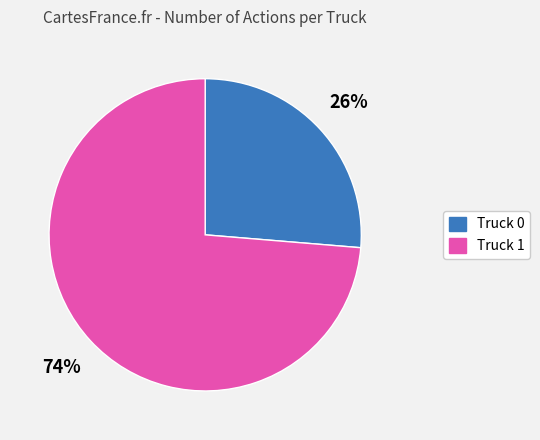

Which has a higher value, Truck 1 or Truck 0?

Truck 1